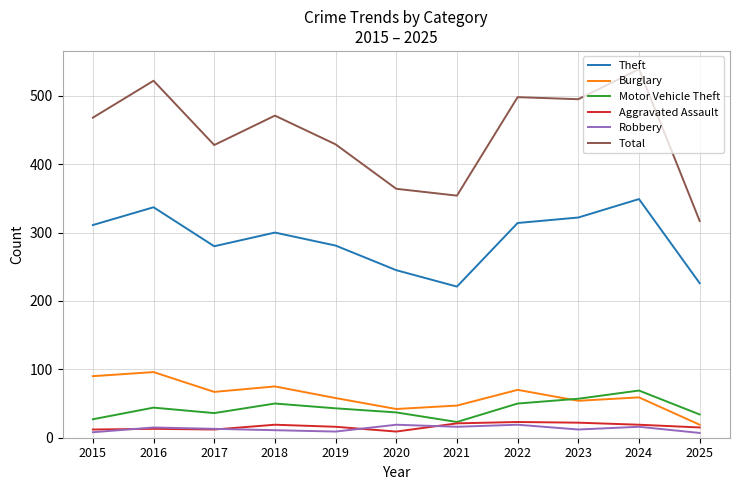

True or false: Aggravated Assault and Theft cross at least once.

False